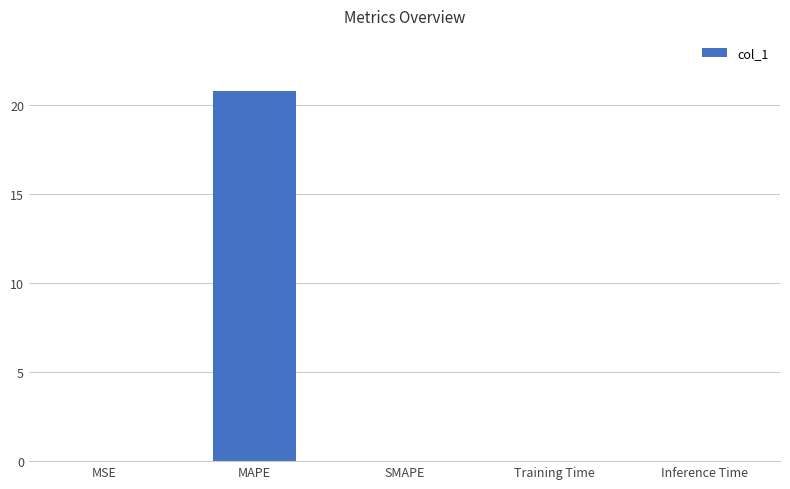

At which category does the chart reach its peak across all series?

MAPE